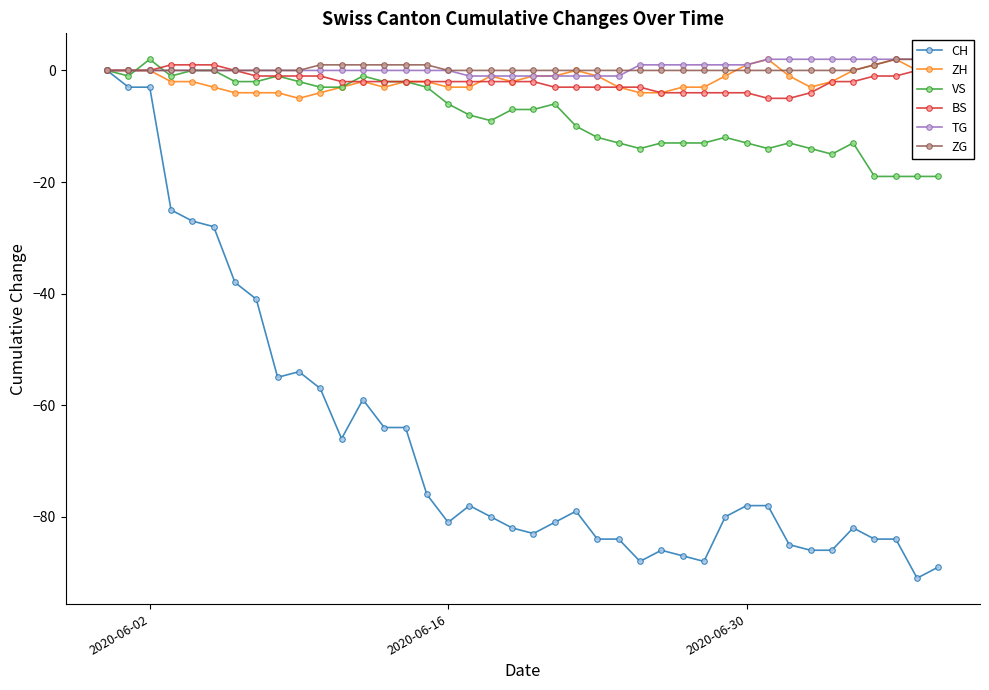

True or false: ZH has a value of 1 at 2020-06-30.

True